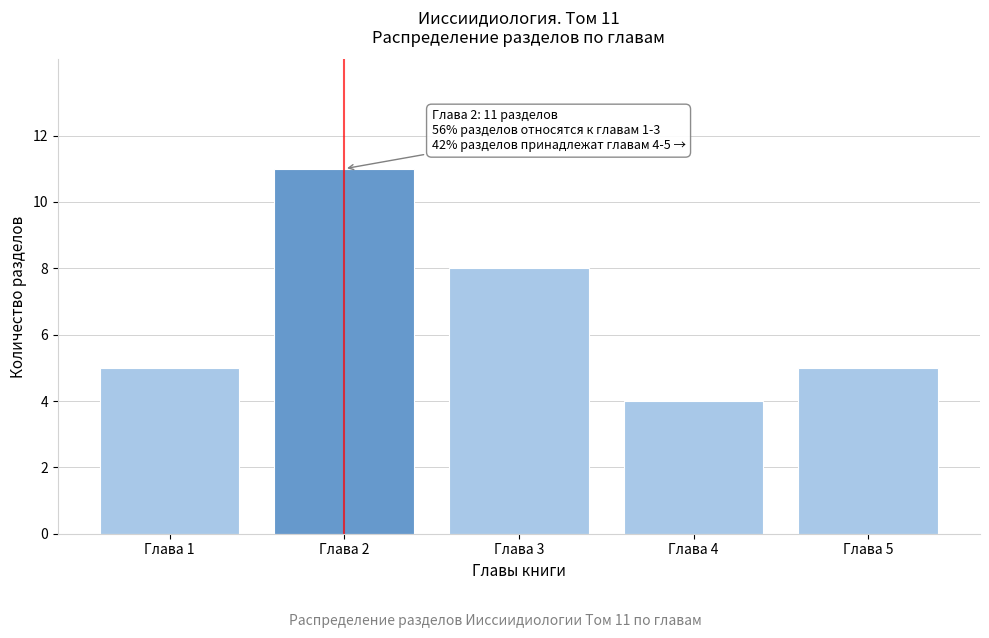

Reading left to right, transcribe all the data shown in this chart.

5	11	8	4	5